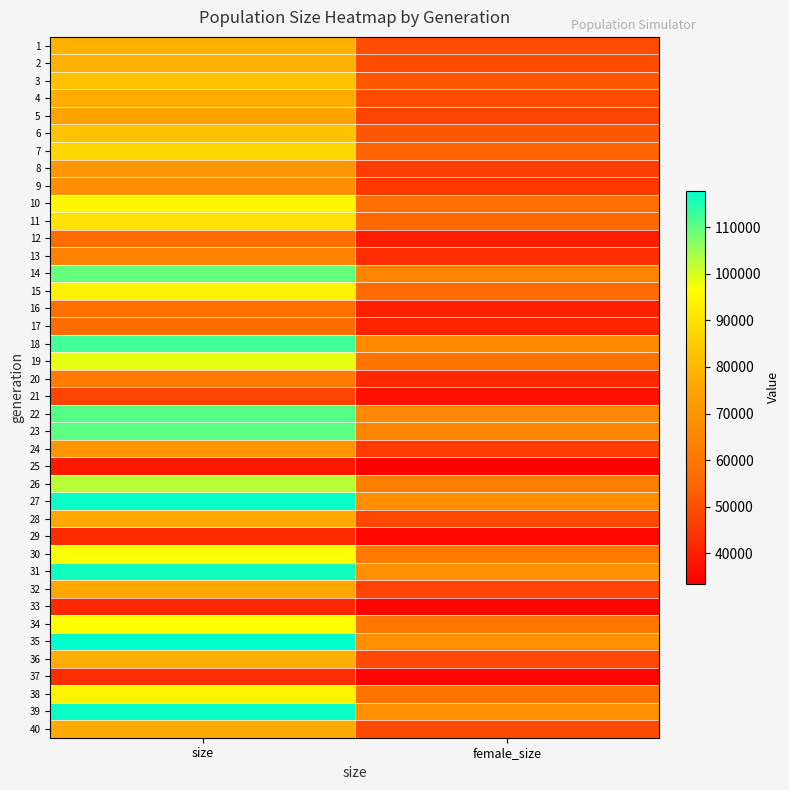

Reading left to right, list all the values displayed in this chart.

1: size=78282	female_size=49330
2: size=78208	female_size=49344
3: size=81912	female_size=51329
4: size=77269	female_size=49274
5: size=74510	female_size=47743
6: size=82050	female_size=51342
7: size=86911	female_size=53918
8: size=70388	female_size=46084
9: size=68071	female_size=45066
10: size=95079	female_size=58155
11: size=89547	female_size=55258
12: size=56873	female_size=39687
13: size=64172	female_size=43321
14: size=109448	female_size=64547
15: size=93632	female_size=56458
16: size=57554	female_size=40002
17: size=57006	female_size=41045
18: size=112473	female_size=66597
19: size=98678	female_size=59020
20: size=61370	female_size=41856
21: size=47612	female_size=37122
22: size=110726	female_size=65936
23: size=109968	female_size=64612
24: size=70188	female_size=45924
25: size=38904	female_size=33457
26: size=102628	female_size=62875
27: size=117090	female_size=68103
28: size=76546	female_size=48239
29: size=42649	female_size=35070
30: size=96807	female_size=60920
31: size=116427	female_size=68582
32: size=75642	female_size=47928
33: size=42181	female_size=34258
34: size=96529	female_size=60268
35: size=117820	female_size=68793
36: size=77405	female_size=48719
37: size=42832	female_size=34627
38: size=94186	female_size=59399
39: size=117113	female_size=68676
40: size=76804	female_size=48417